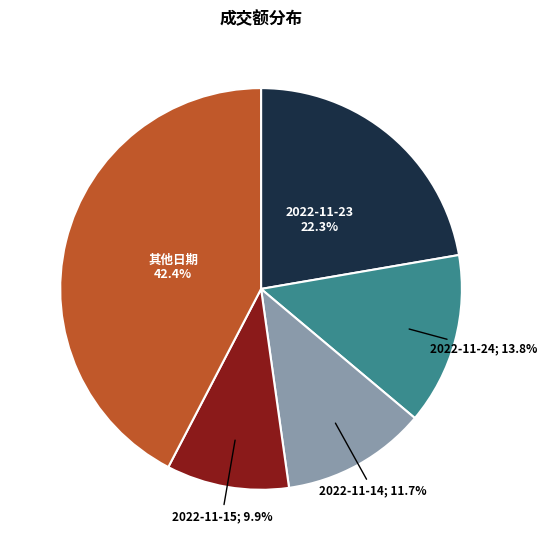

Does any single category account for the majority?

No